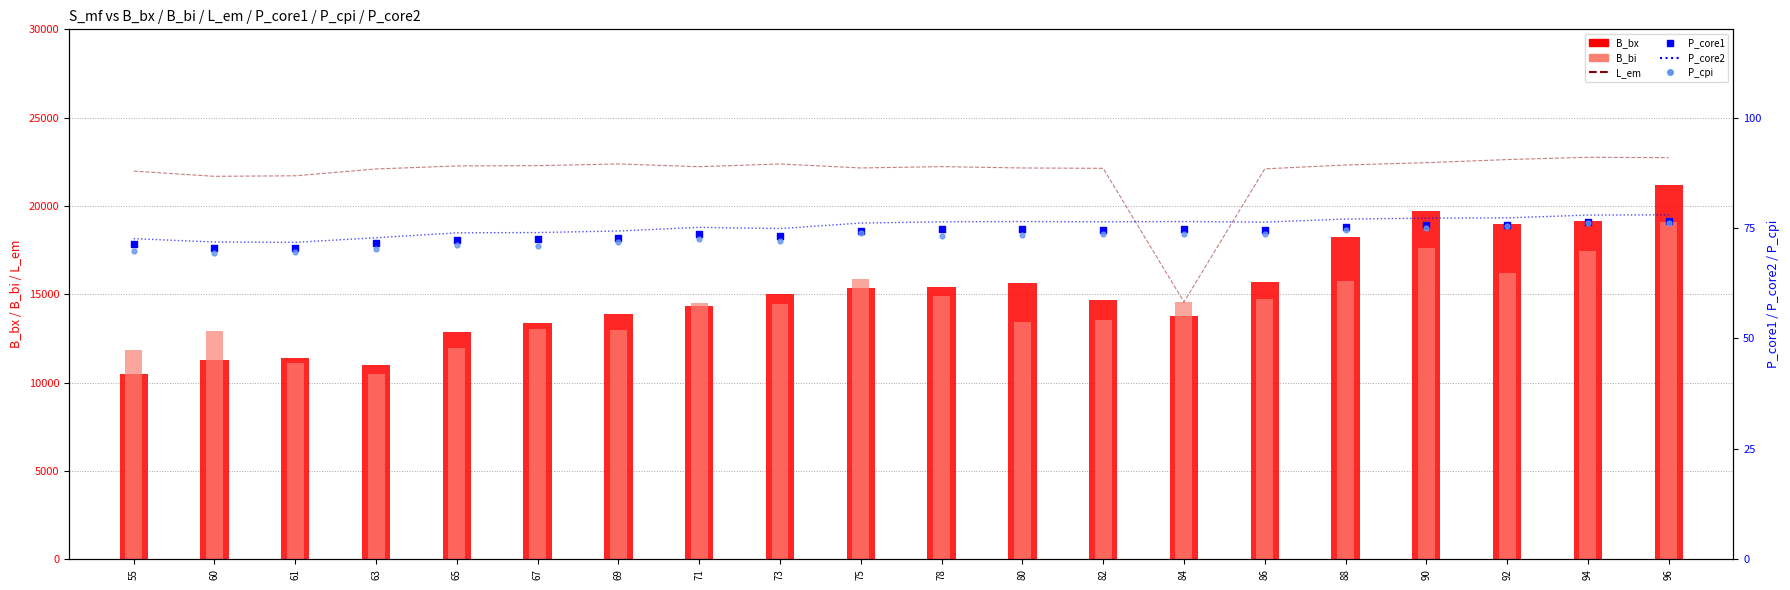

Is the value of B_bx at 80 greater than the value of P_core1 at 69?

Yes